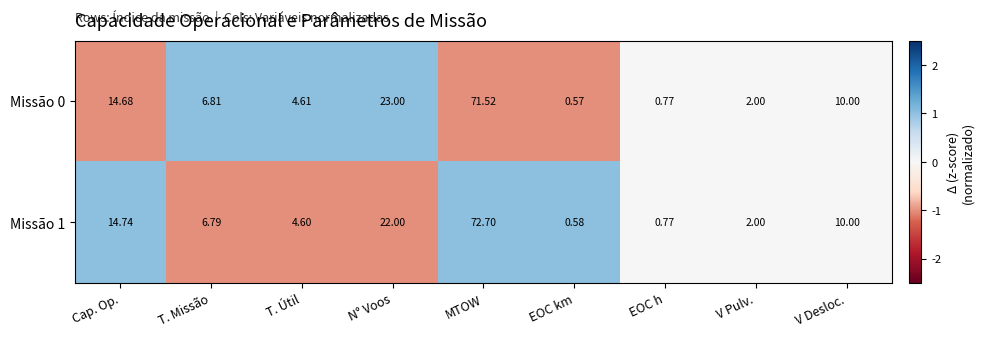

Rank the categories by Missão 0 value from highest to lowest.

MTOW, N° Voos, Cap. Op., V Desloc., T. Missão, T. Útil, V Pulv., EOC h, EOC km